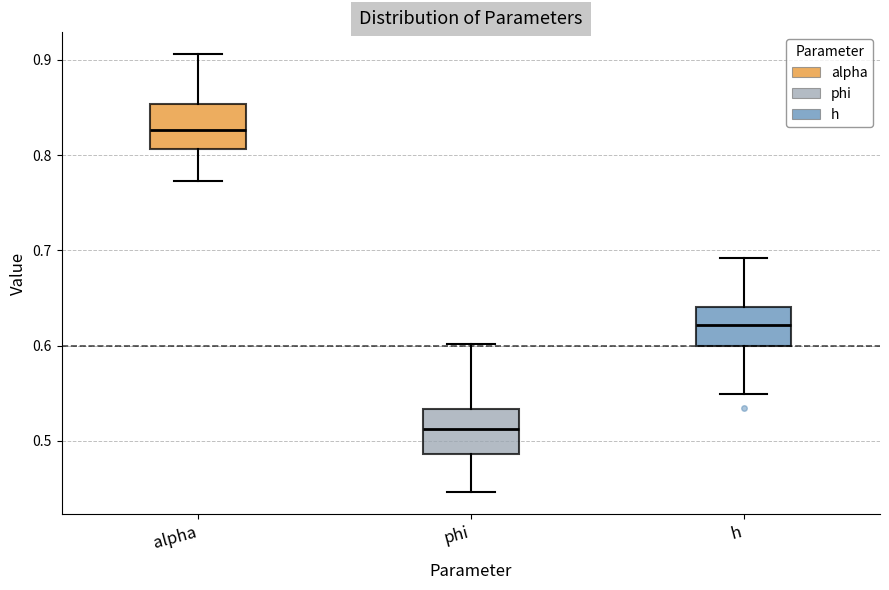

Reading left to right, read every box against the y-axis: the position of its median line, the range the box covers, and the ends of its whiskers. The values are not printed on the chart, so give them approximately, as read against the axis.

alpha: median 0.83, box 0.81 to 0.85, whiskers 0.77 to 0.91
phi: median 0.51, box 0.49 to 0.53, whiskers 0.45 to 0.60
h: median 0.62, box 0.60 to 0.64, whiskers 0.55 to 0.69